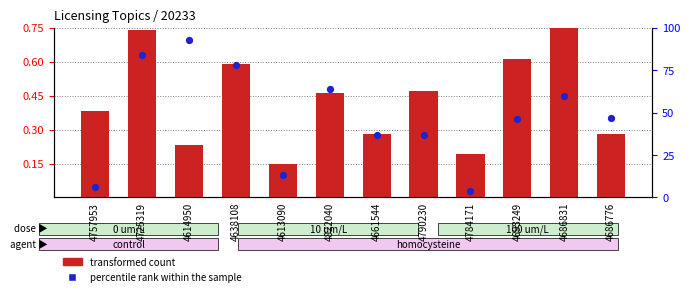

At how many categories does at least one series exceed 85?

1